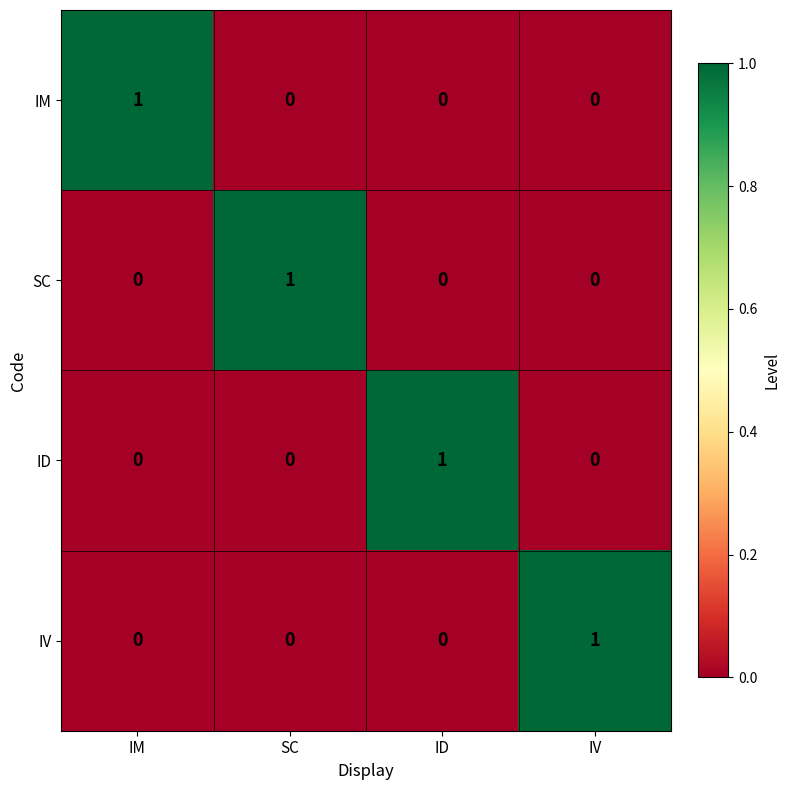

At how many categories does at least one series exceed 0?

4